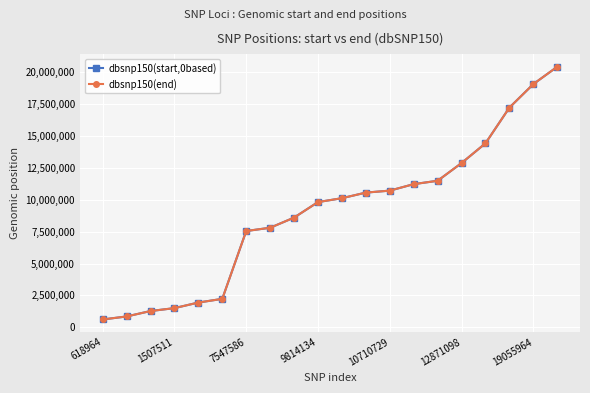

What is the minimum value shown in the chart?

618964